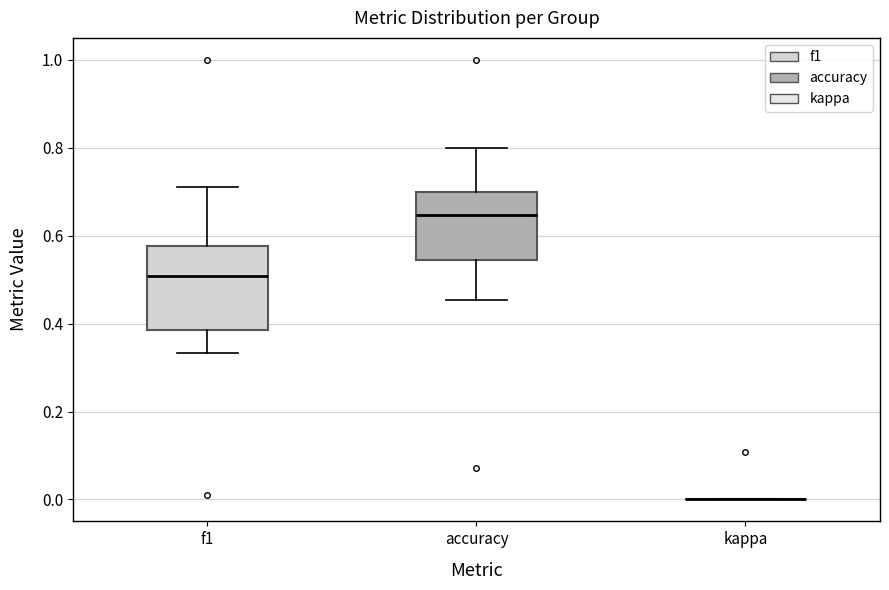

Reading left to right, read every box against the y-axis: the position of its median line, the range the box covers, and the ends of its whiskers. The values are not printed on the chart, so give them approximately, as read against the axis.

f1: median 0.50, box 0.38 to 0.58, whiskers 0.34 to 0.72
accuracy: median 0.64, box 0.54 to 0.70, whiskers 0.46 to 0.80
kappa: box collapsed to a line at 0.00, whiskers 0.00 to 0.00